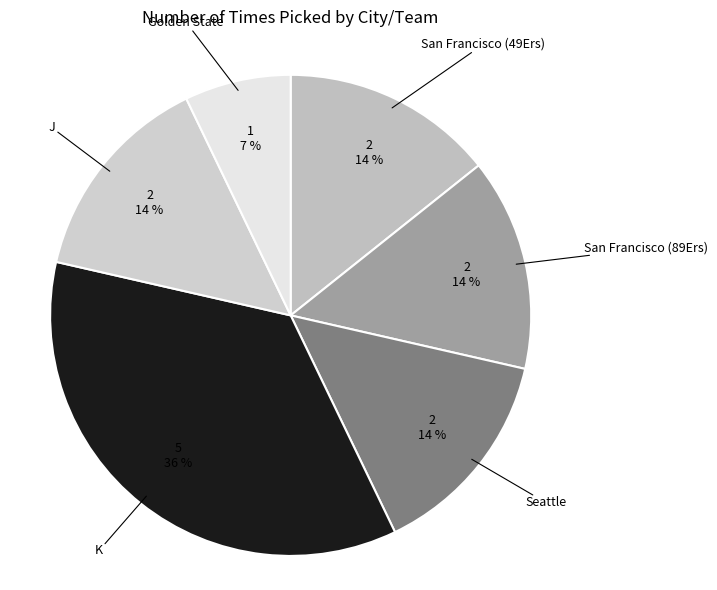

How many slices are in this pie chart?

6